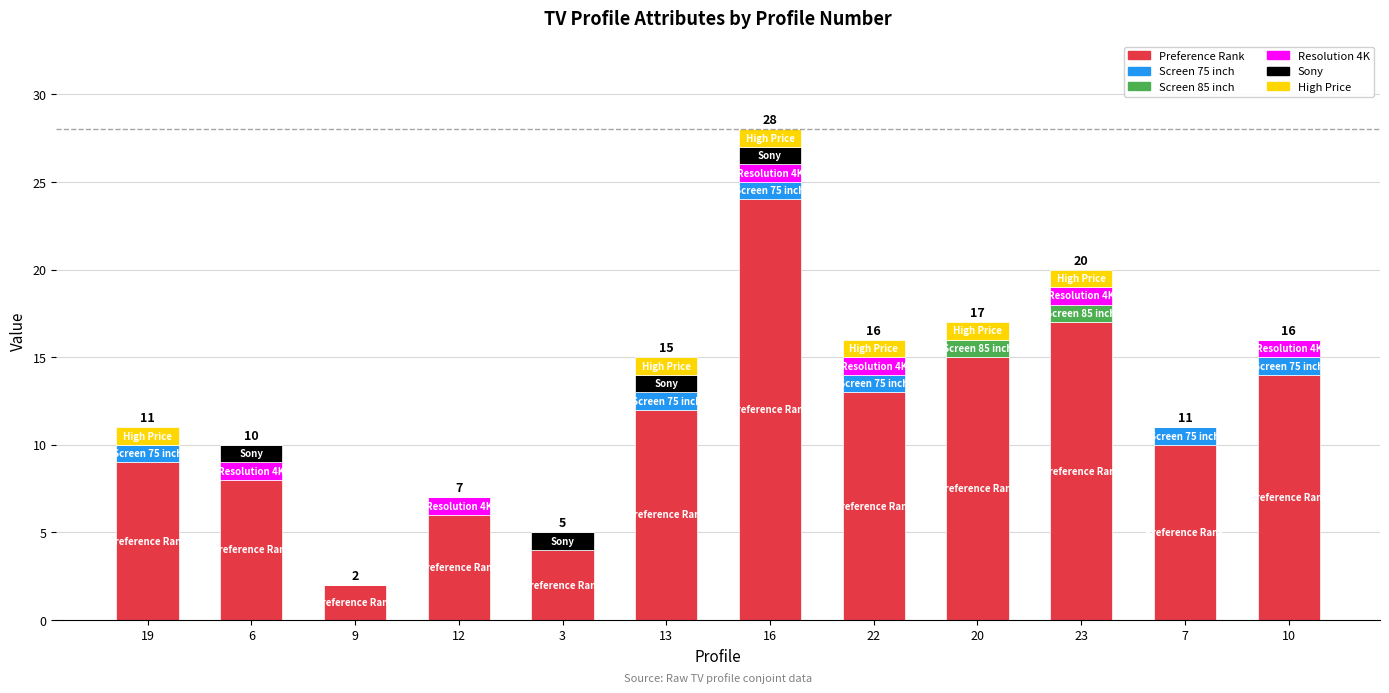

What is the sum of all Preference Rank values?

134